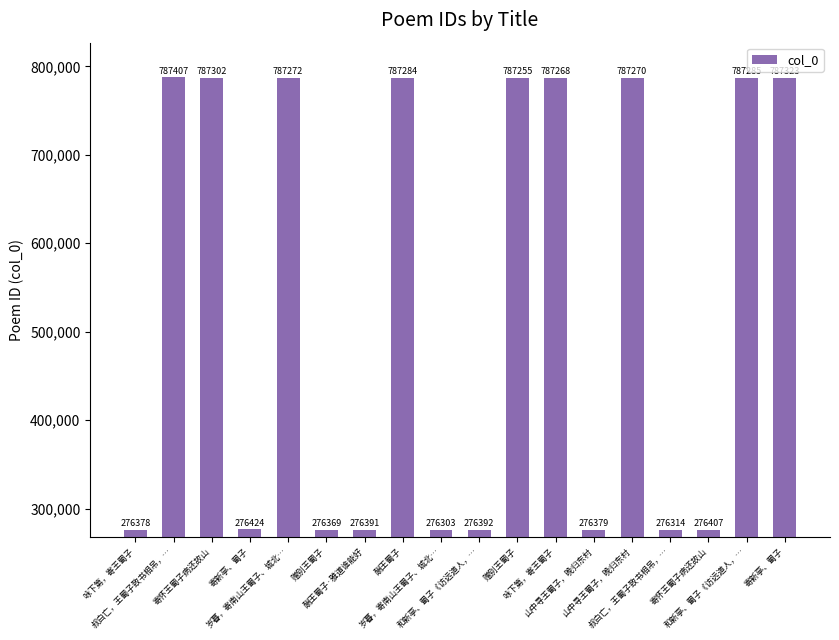

How many bars are there in total?

18